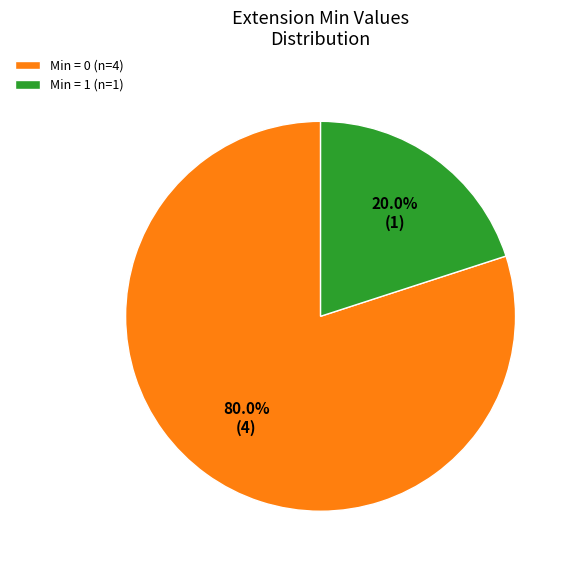

What is the majority slice?

Min = 0 (n=4)